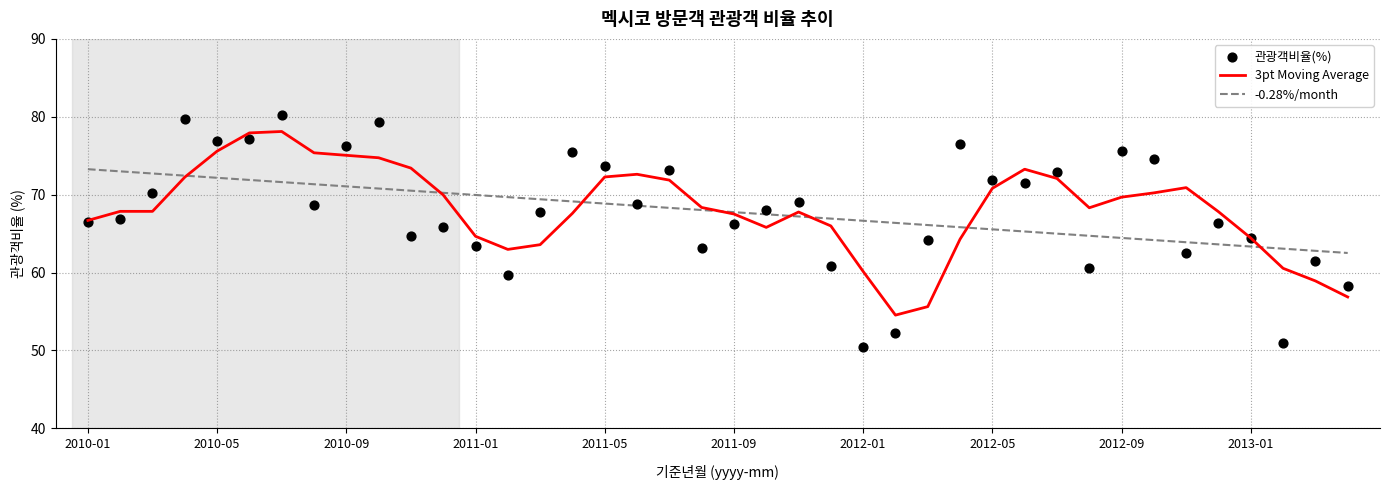

What is the total value across all series at 21?

201.3